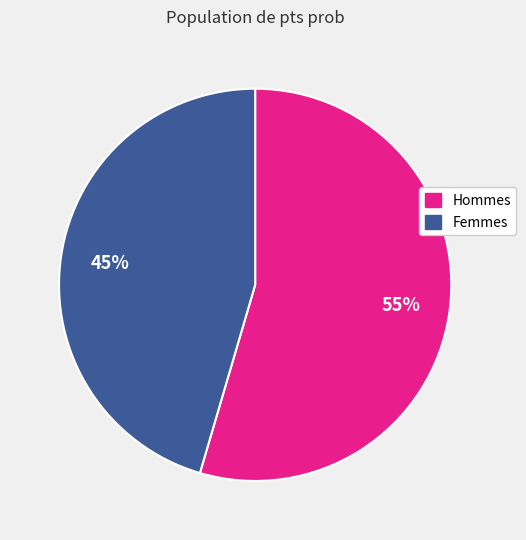

Approximately how many times larger is the value at Femmes compared to Hommes?

0.8